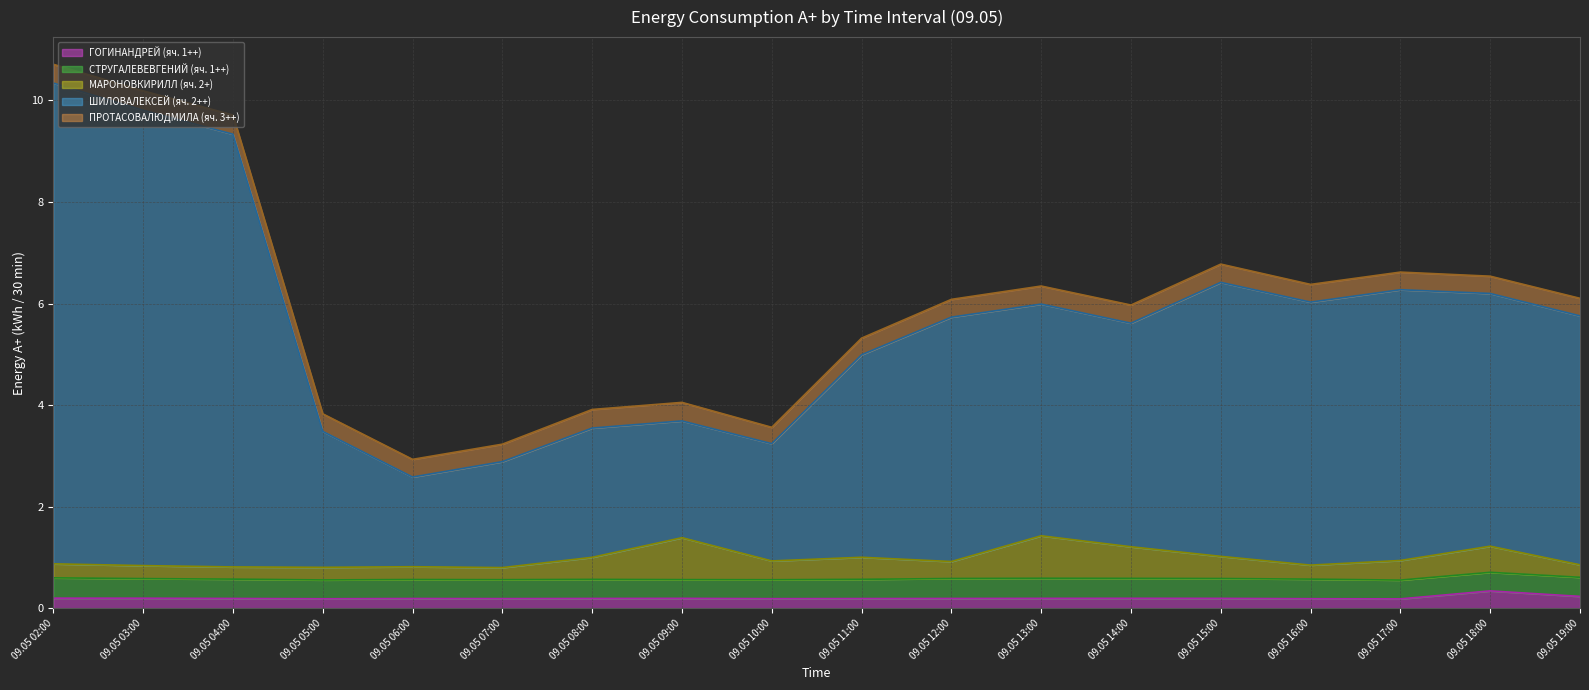

True or false: ГОГИНАНДРЕЙ (яч. 1++) and ШИЛОВАЛЕКСЕЙ (яч. 2++) intersect in this chart.

False